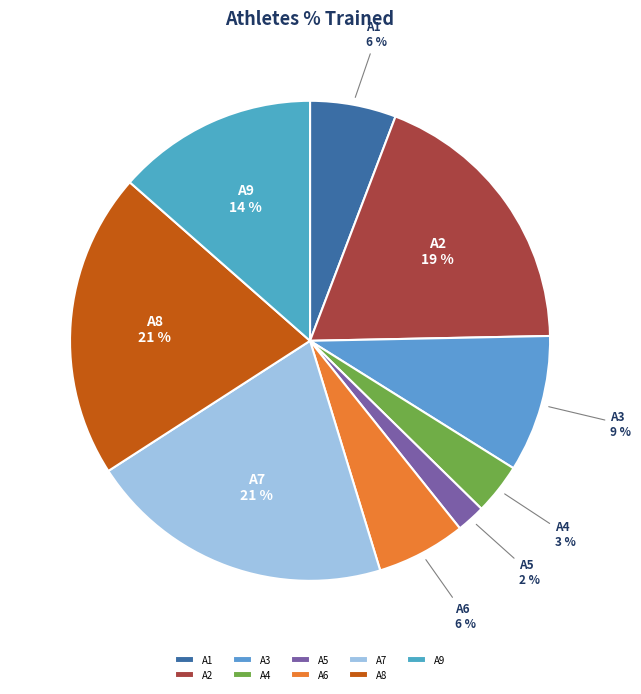

Which slice is the smallest?

A5